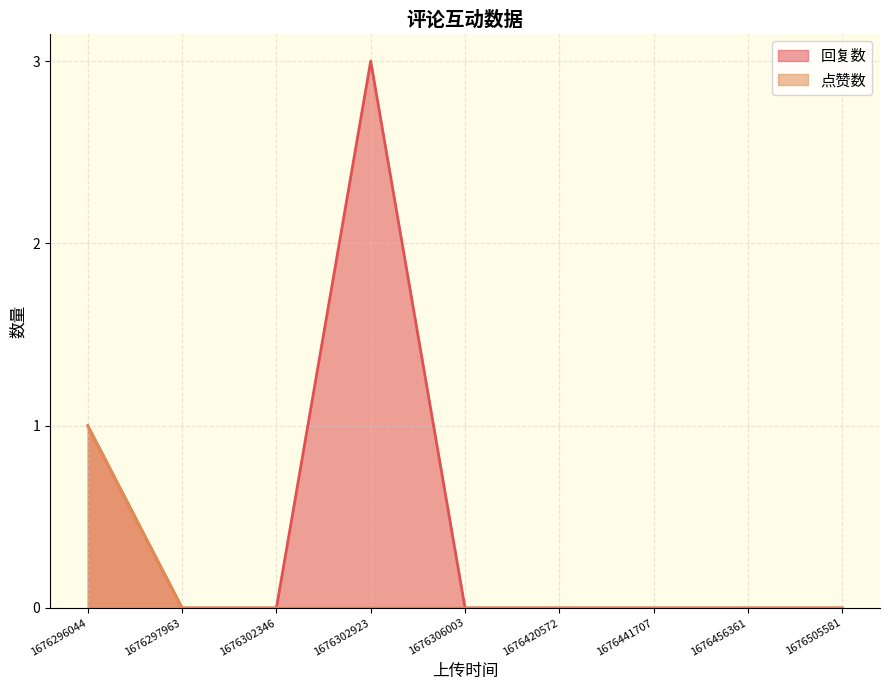

How many distinct data groups are displayed?

2